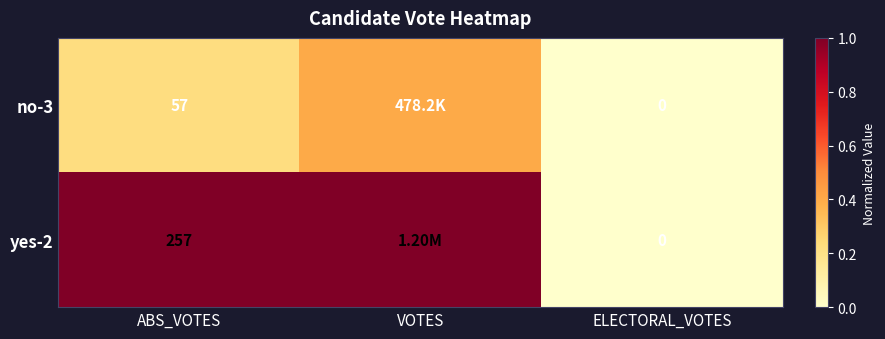

At which category is the sum across all series the highest?

VOTES